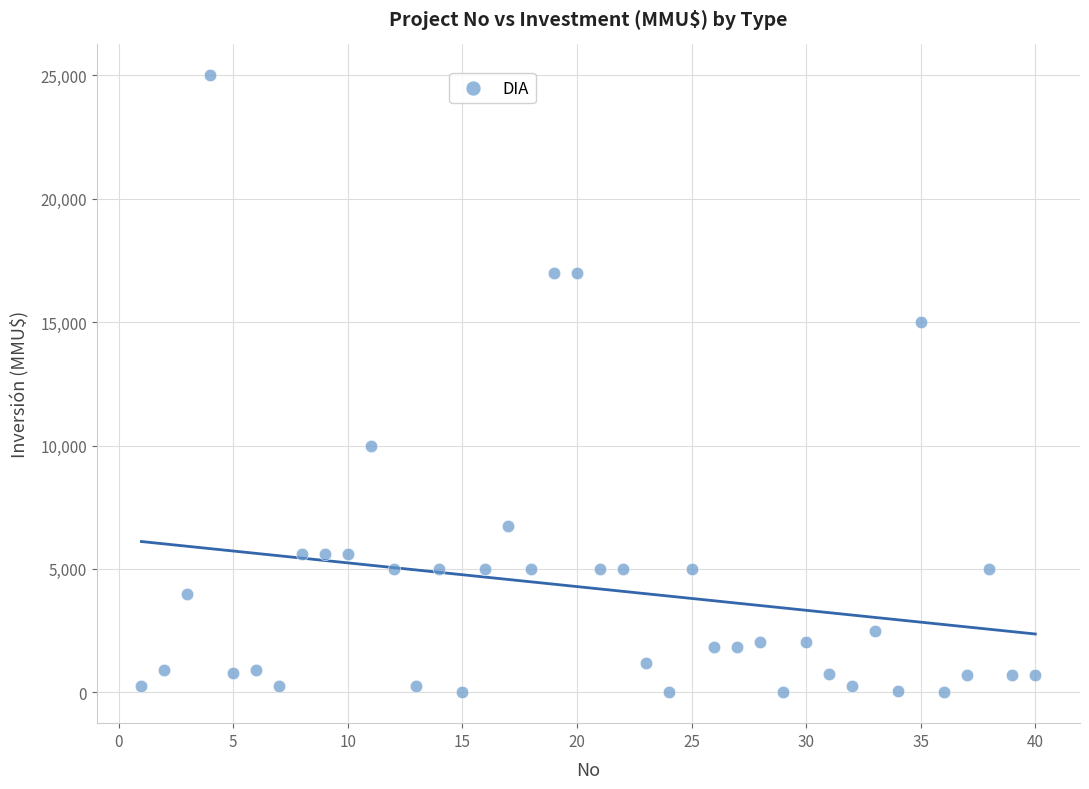

What is the range of Y values (max minus min)?

25000